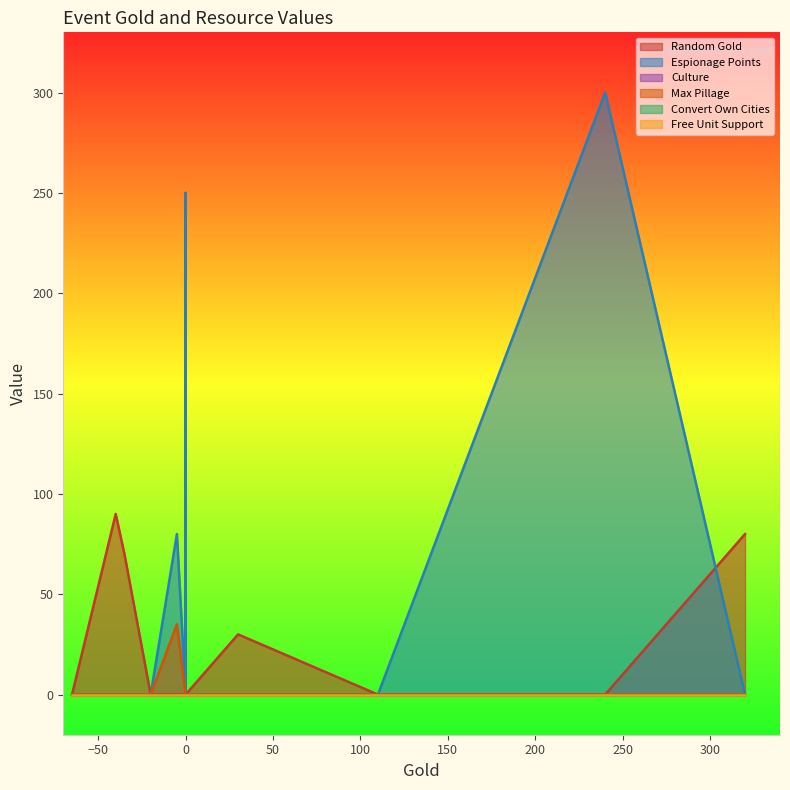

Which series has the widest spread of values?

Espionage Points